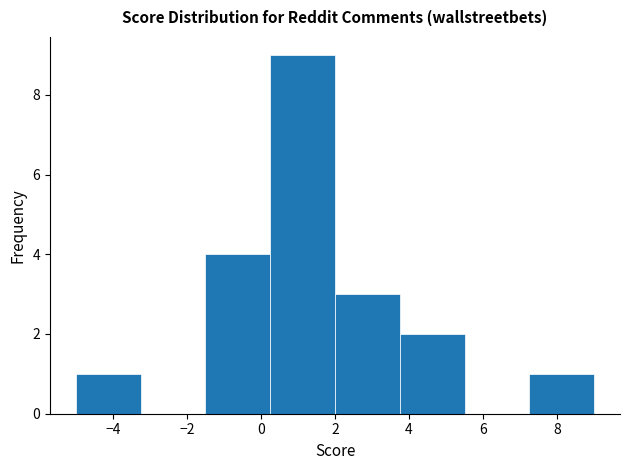

Reading left to right, list every bar in this chart as the range it spans on the x-axis followed by its height. Neither the bar edges nor the heights are printed on the chart, so give them approximately, as read against the axes.

-5.00 to -3.25: 1
-3.25 to -1.50: 0
-1.50 to 0.25: 4
0.25 to 2.00: 9
2.00 to 3.75: 3
3.75 to 5.50: 2
5.50 to 7.25: 0
7.25 to 9.00: 1